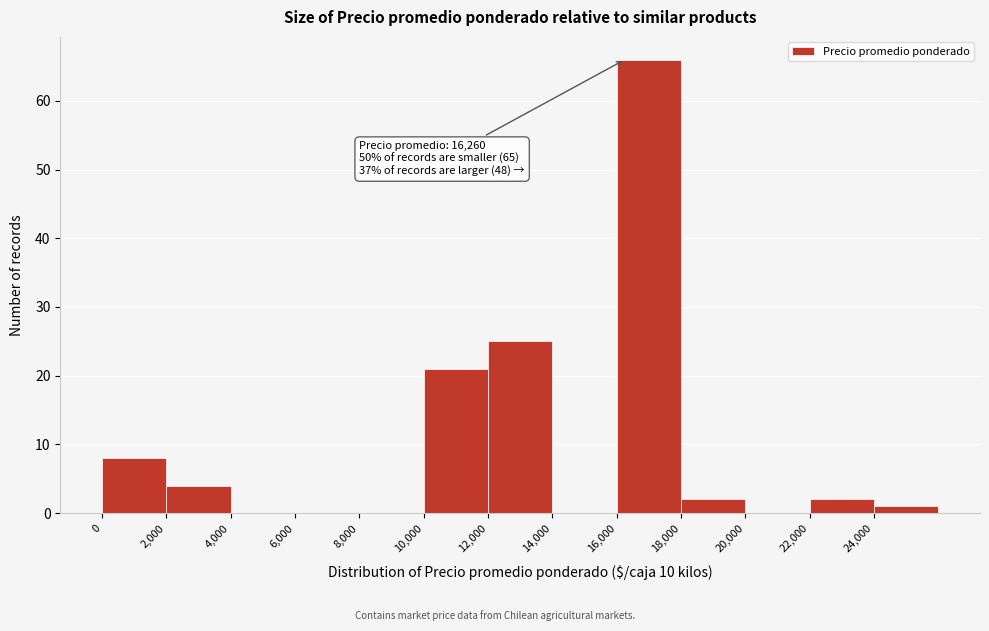

Over which range of the x-axis is the bar tallest?

16000 to 18000